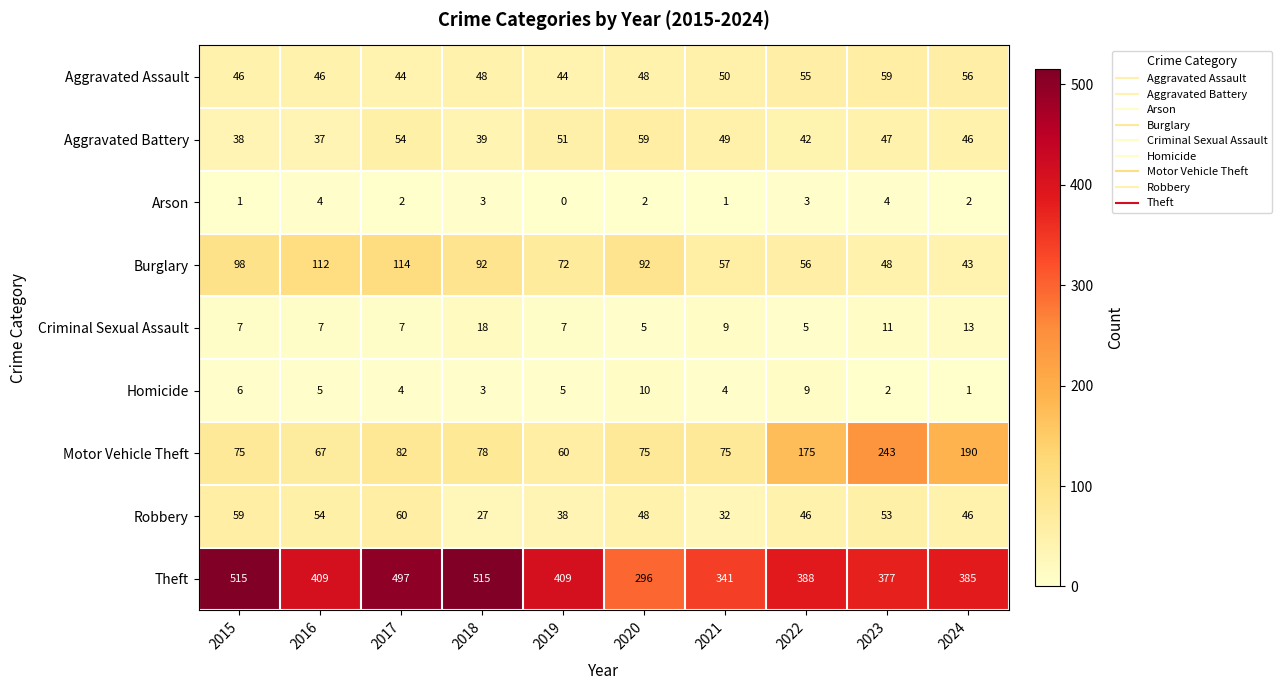

At which label does Arson first exceed 2?

2016